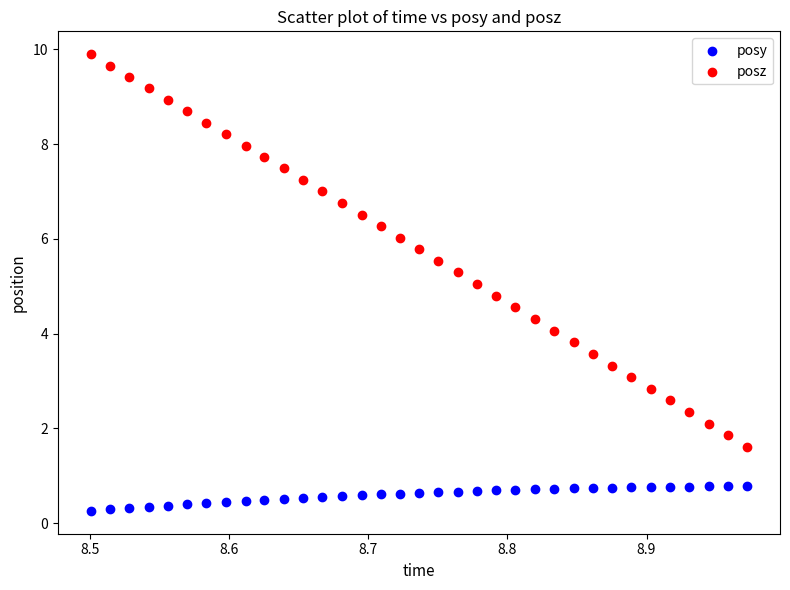

Which series contains the highest Y value?

posz